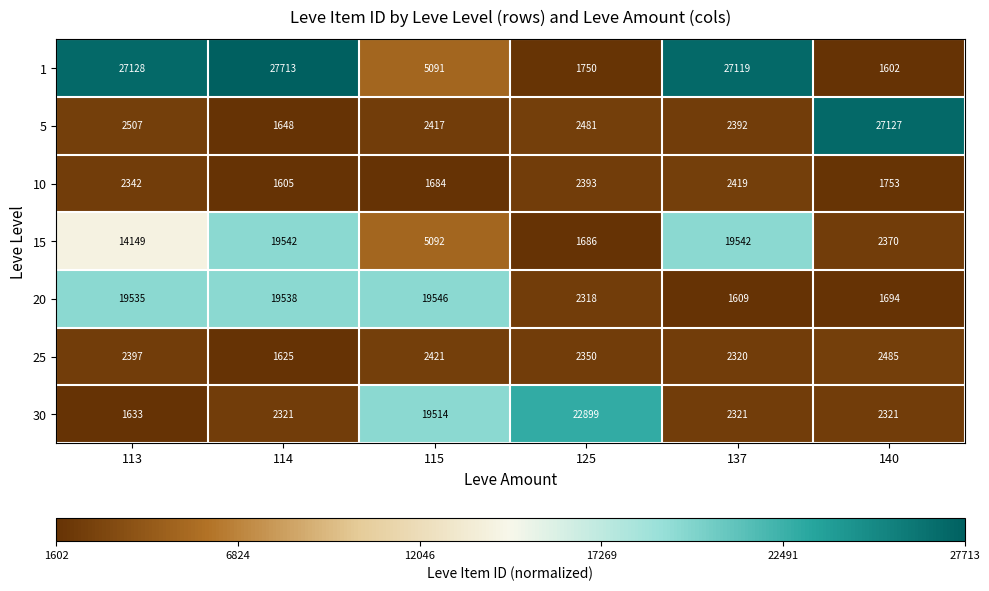

What is the greatest value displayed?

27713